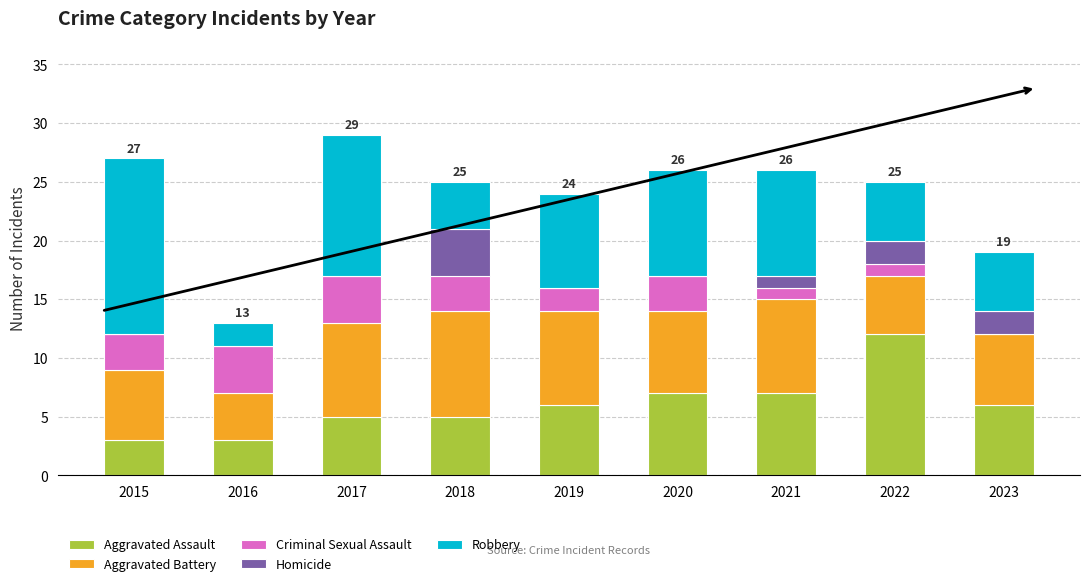

At which category is the sum across all series the highest?

2017